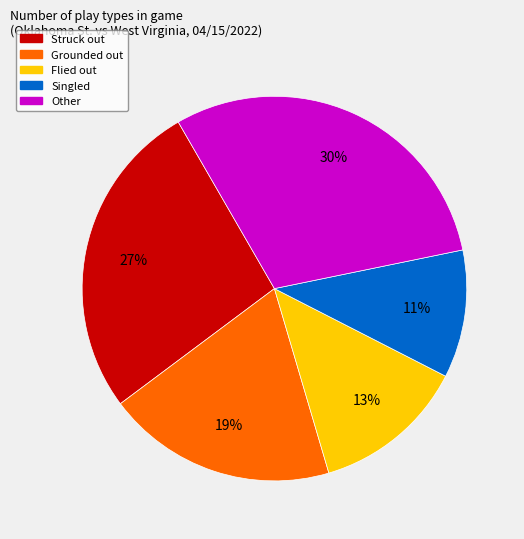

To the nearest percent, what is the difference between the largest and smallest slice percentages?

19%